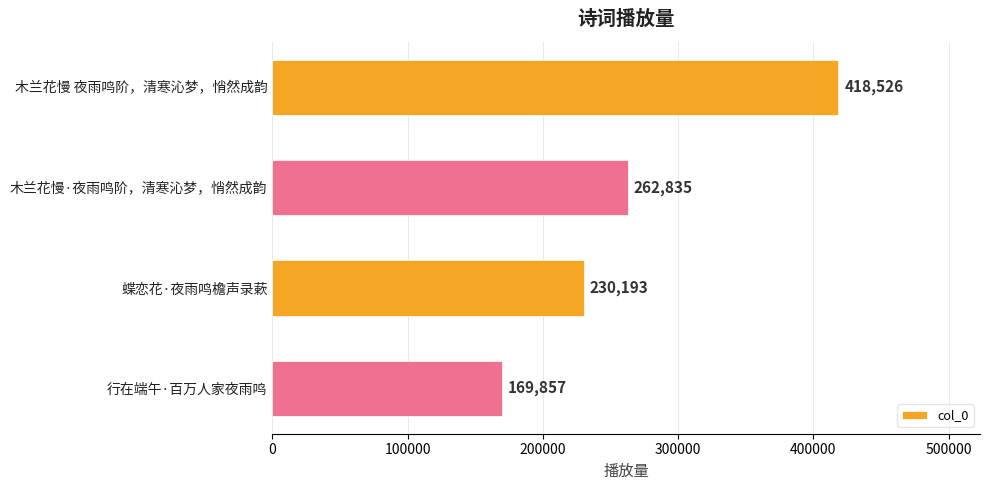

What is the average value?

270353